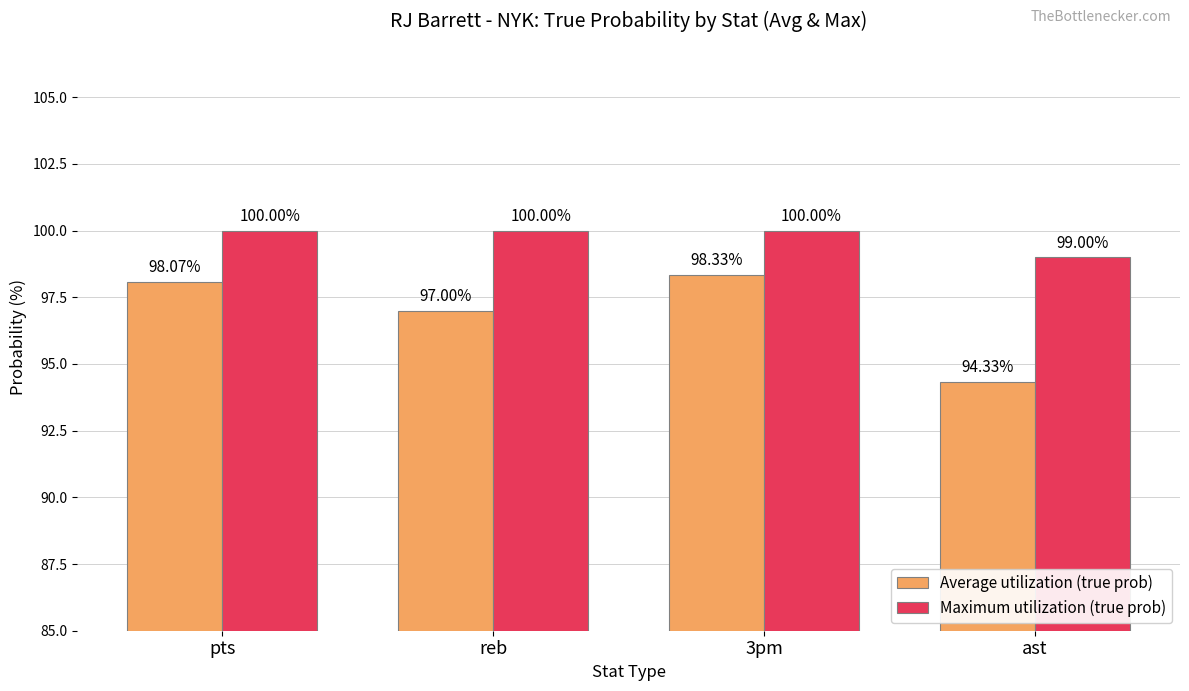

Which category has the lowest value in the Maximum utilization (true prob) series?

ast